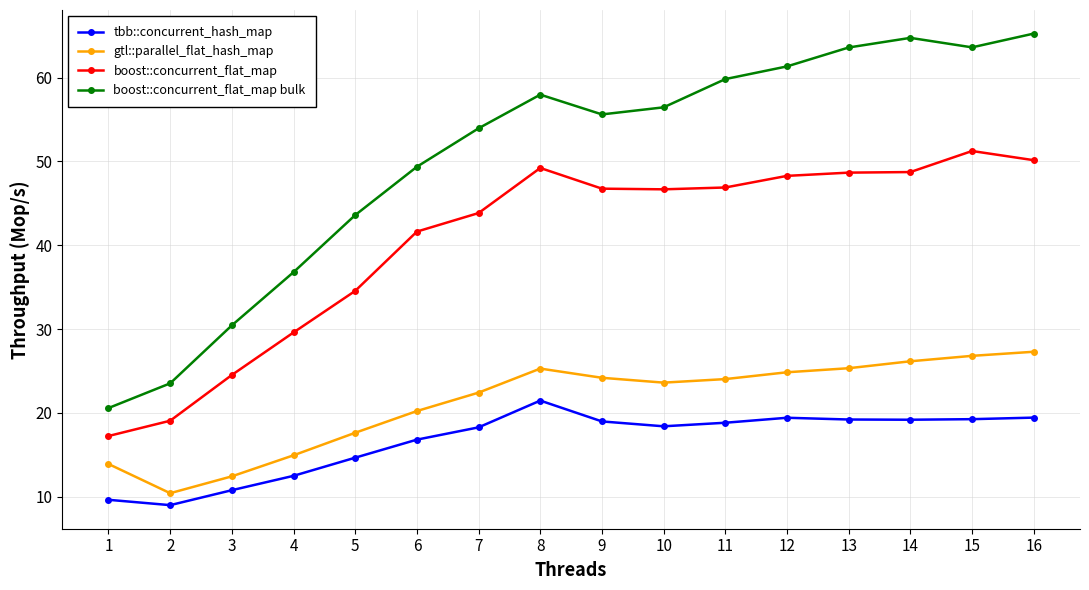

True or false: boost::concurrent_flat_map bulk and boost::concurrent_flat_map intersect in this chart.

False